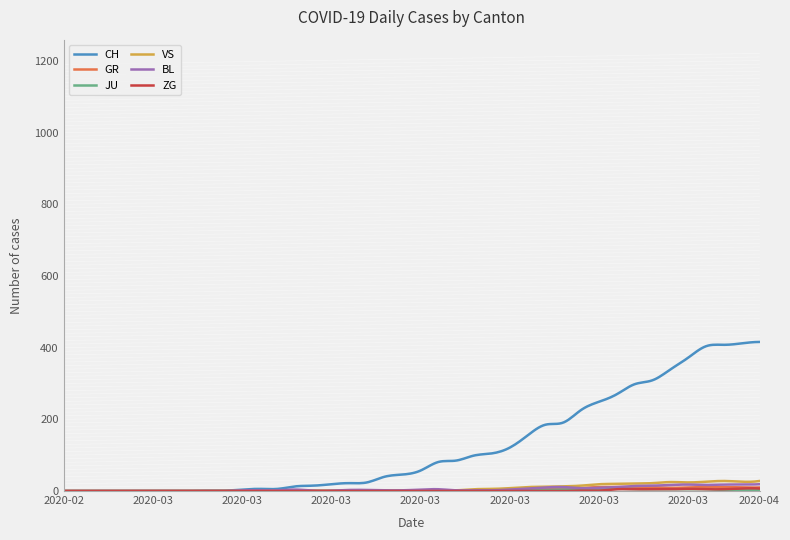

Which series has the largest total across all categories?

CH